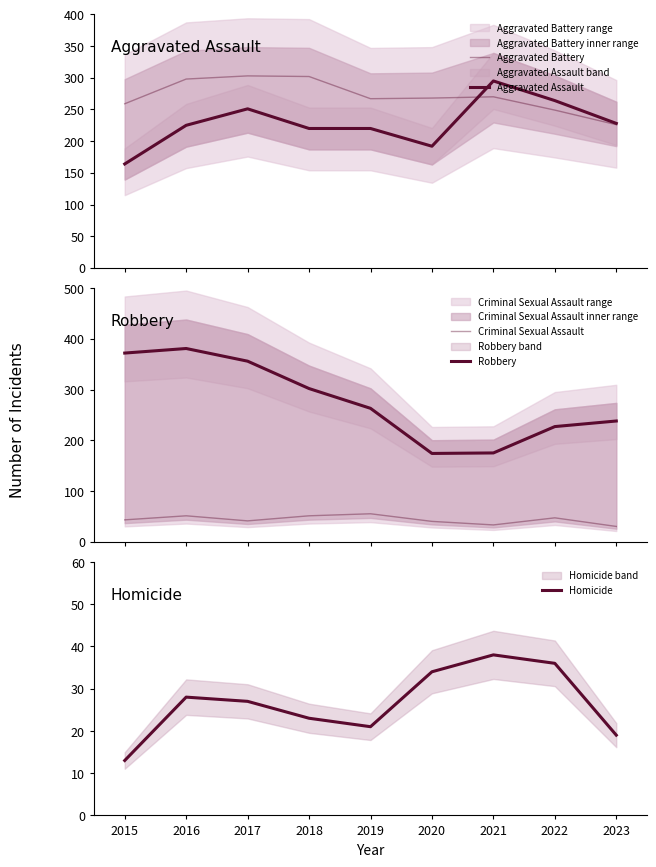

The value of Homicide at 2022 is 13. True or false?

False